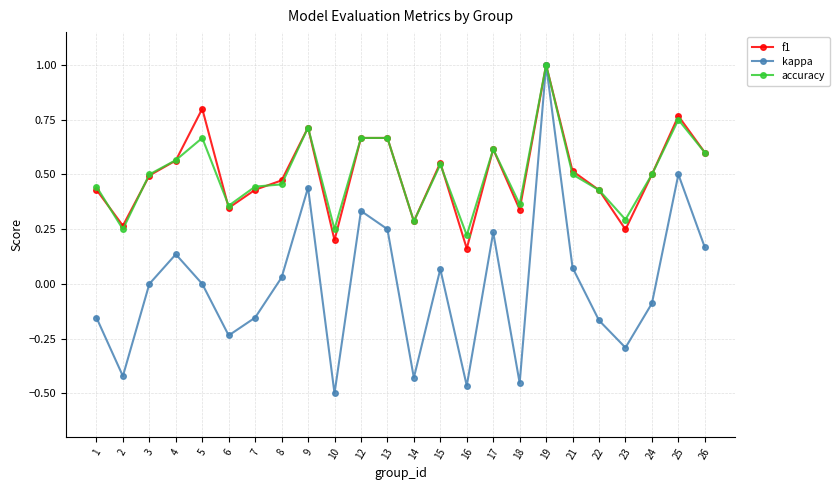

At which category is the sum across all series the highest?

19